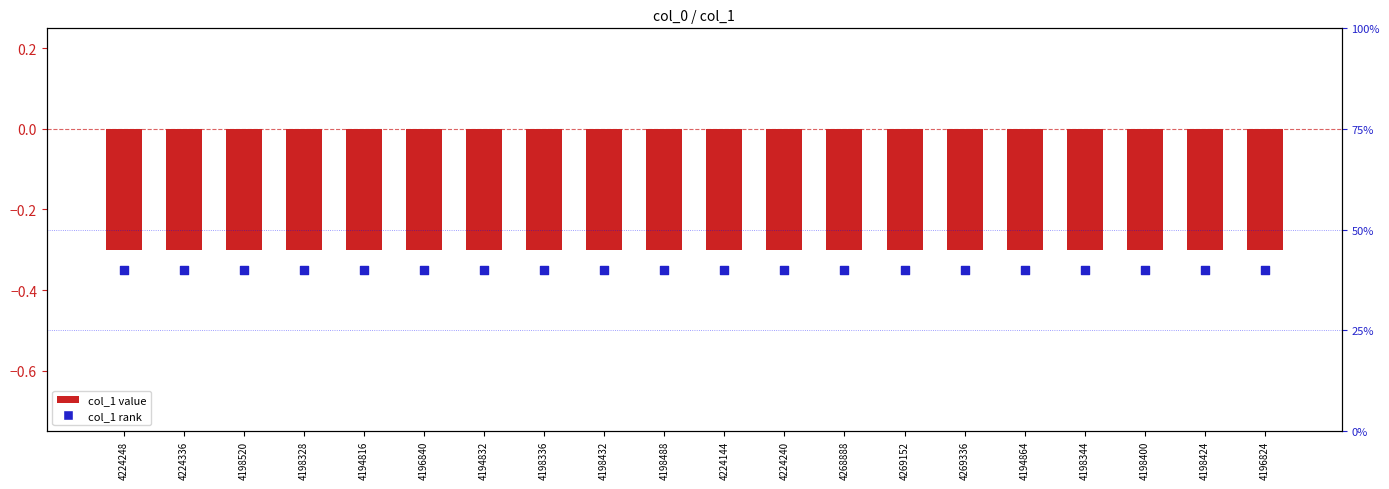

Which series has the largest total across all categories?

col_1 value